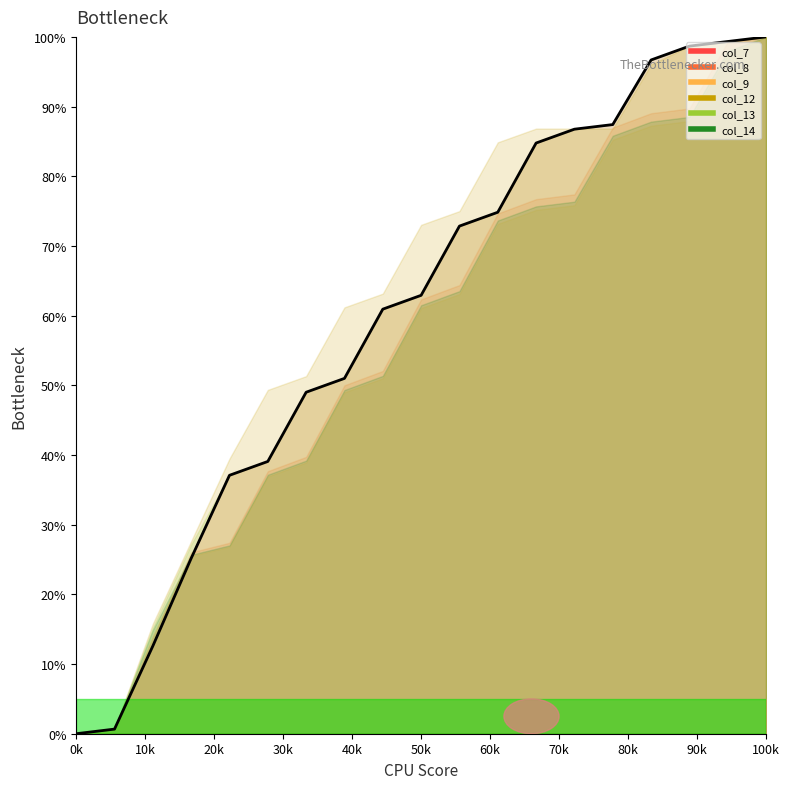

What is the average value?

60.0